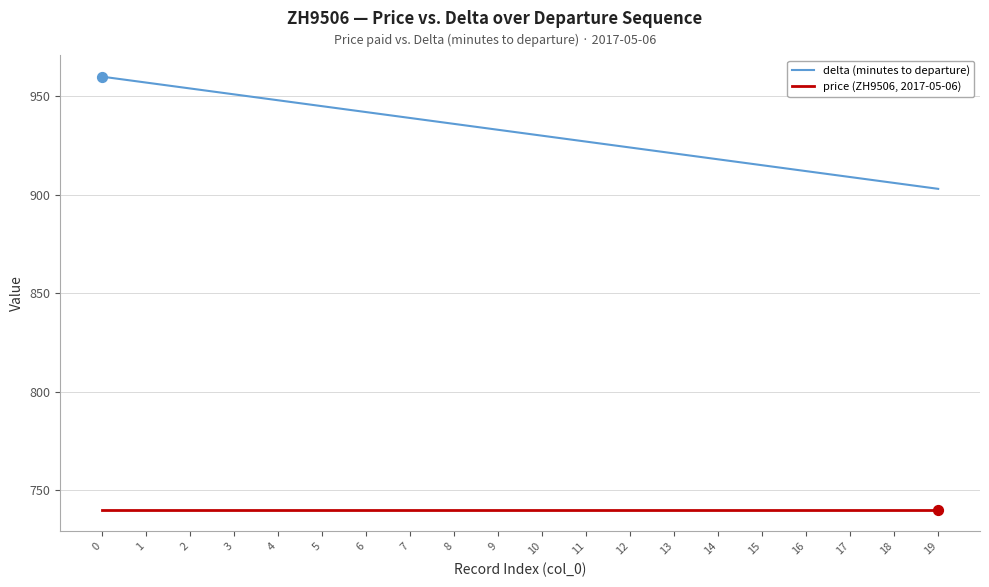

Between 6 and 14, which series saw the biggest shift?

delta (minutes to departure)